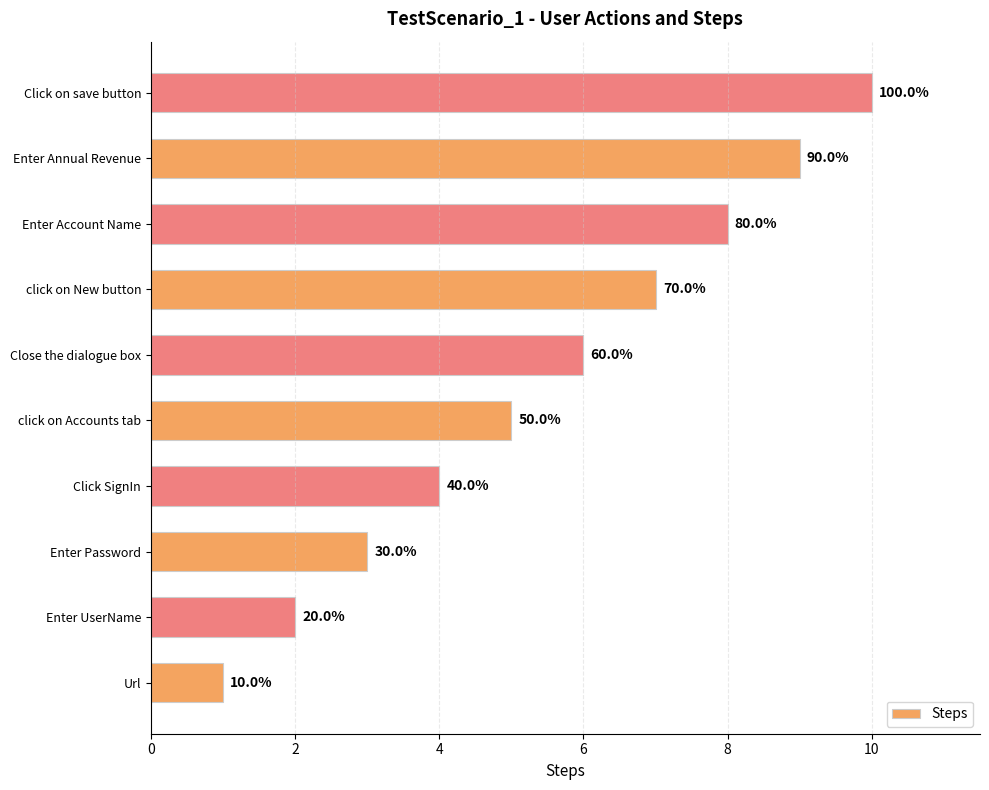

What is the sum of all values?

55